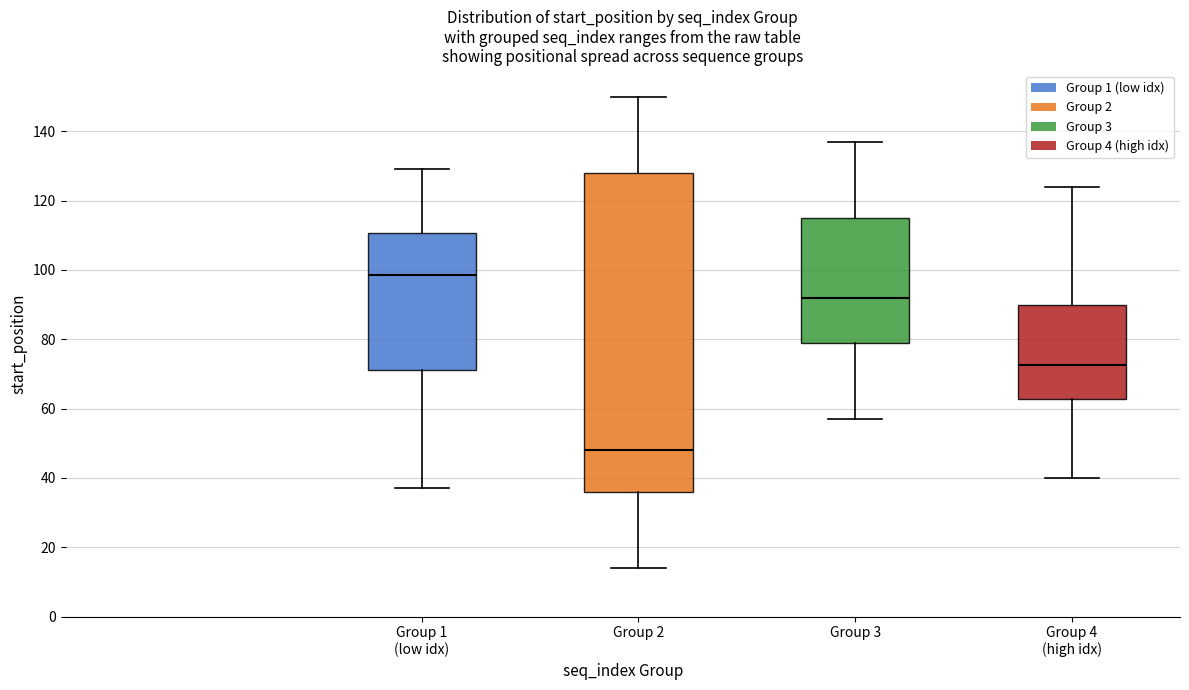

Where is the upper edge of the box for Group 2 on the y-axis? The values are not printed on the chart, so give them approximately, as read against the axis.

128